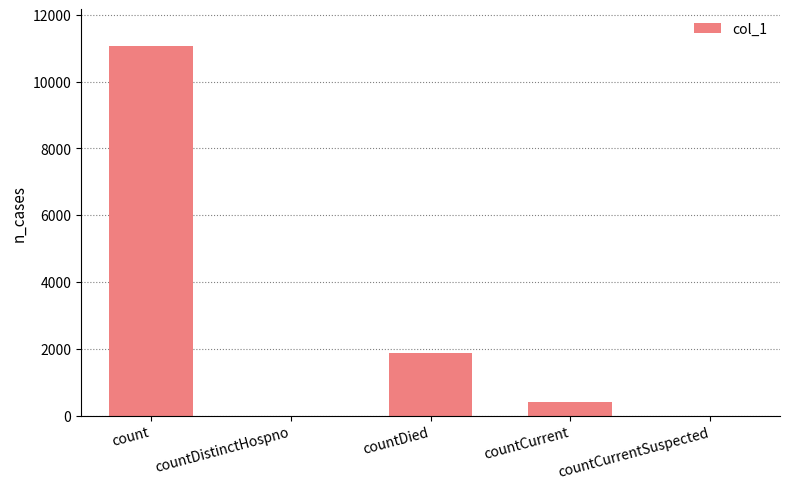

At which label is the value closest to 5529?

countDied